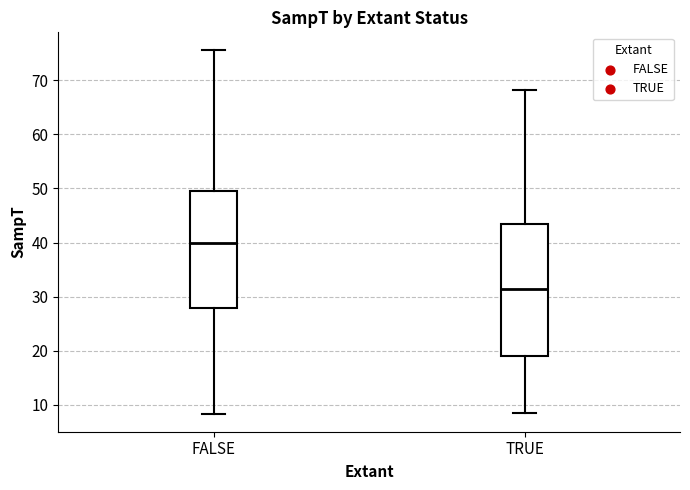

Which box is the tallest, from its lower edge to its upper edge?

TRUE